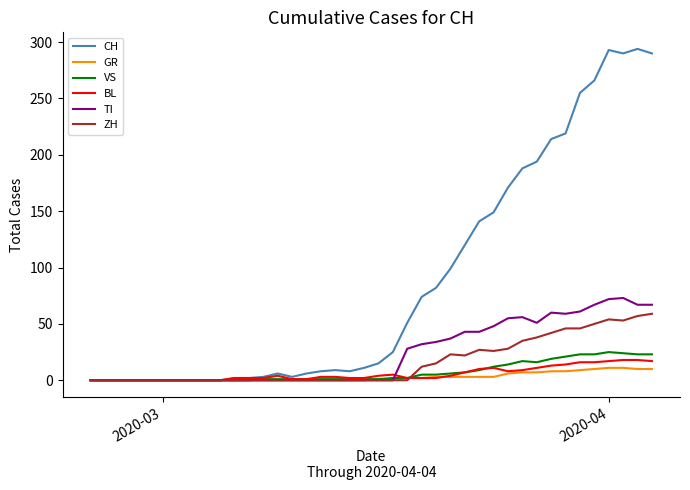

What is the maximum value for ZH?

59